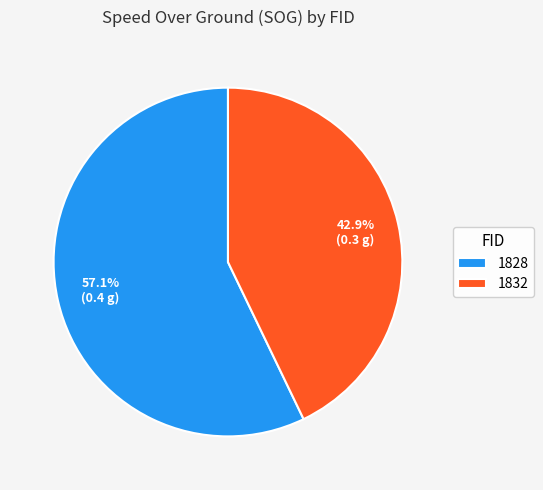

What is the smallest slice in the pie chart?

1832